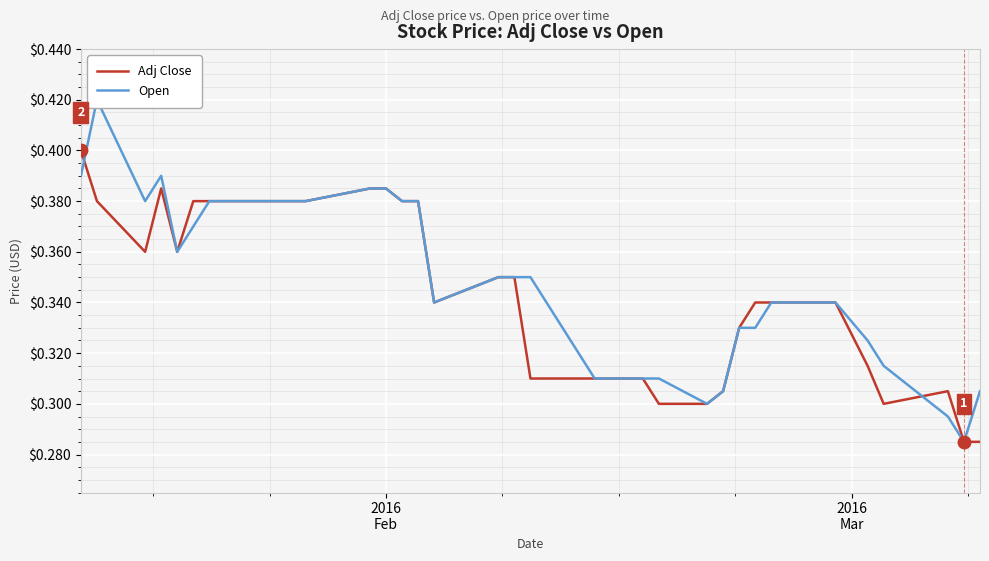

How many interior local valleys does the Adj Close series have?

4